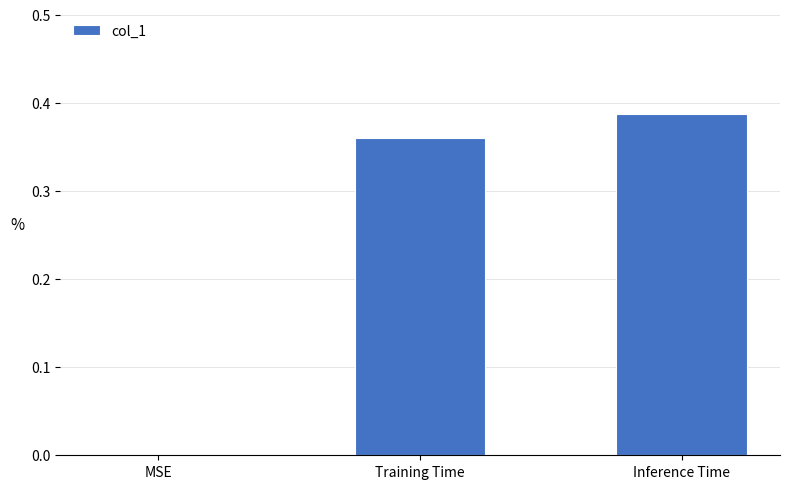

The chart shows a value of 0.3 at MSE. True or false?

False